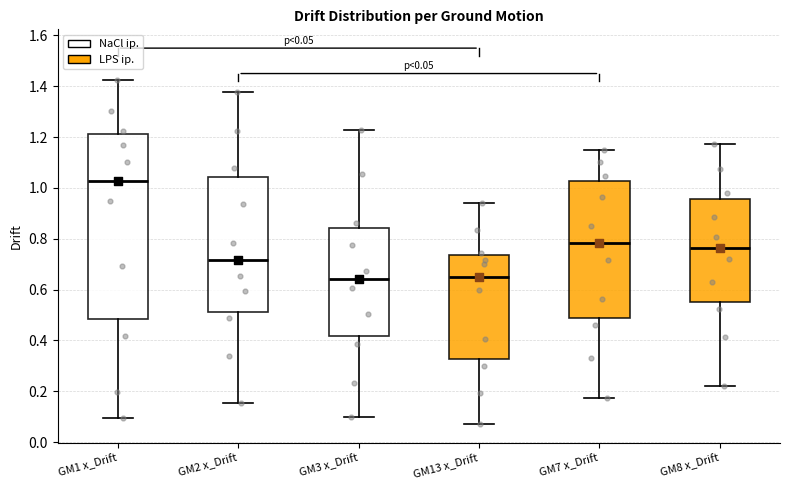

Which box is the tallest, from its lower edge to its upper edge?

GM1 x_Drift